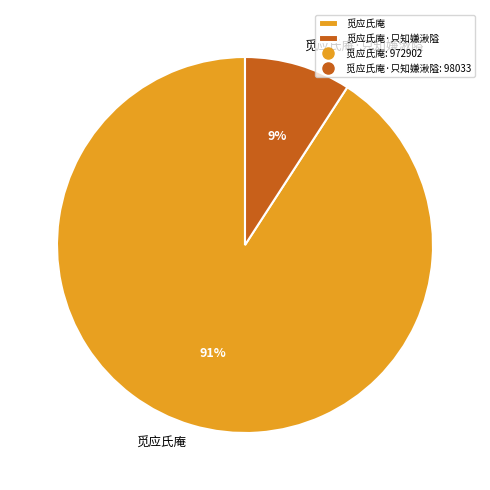

To the nearest percent, what portion does 觅应氏庵 represent?

91%